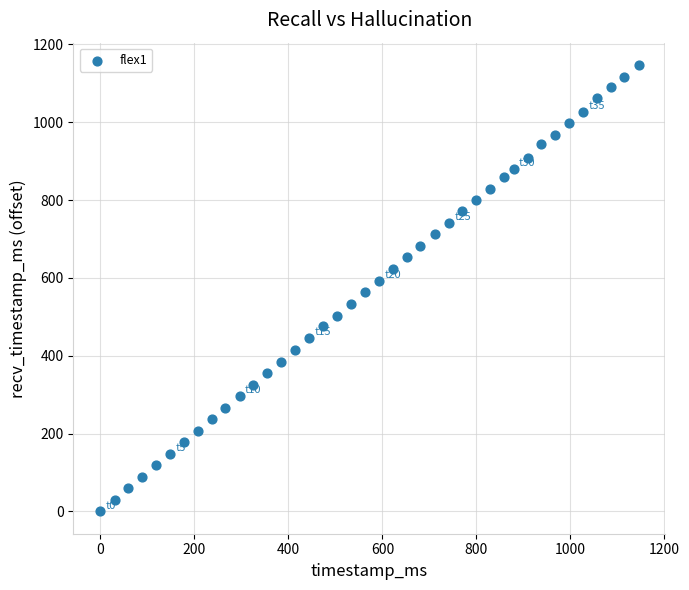

What is the range of X values (max minus min)?

1145